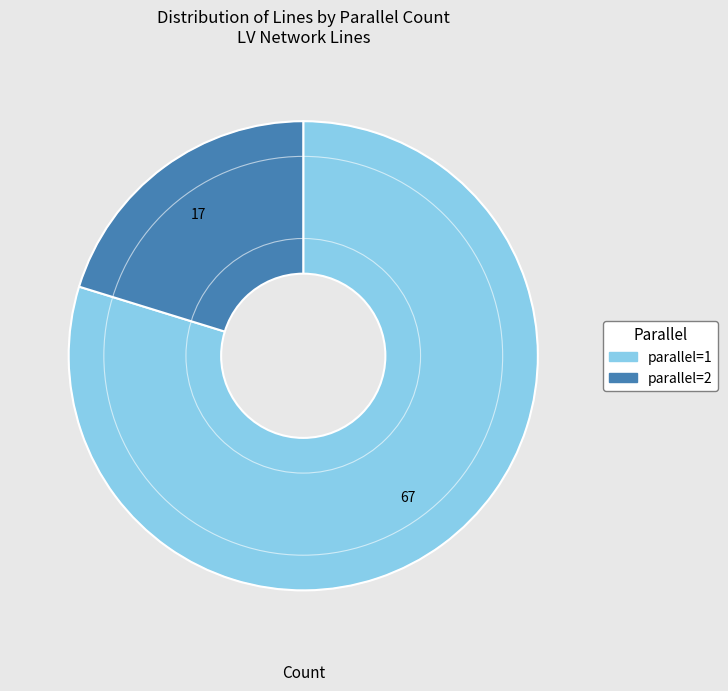

Is there any slice that represents more than half of the pie?

Yes